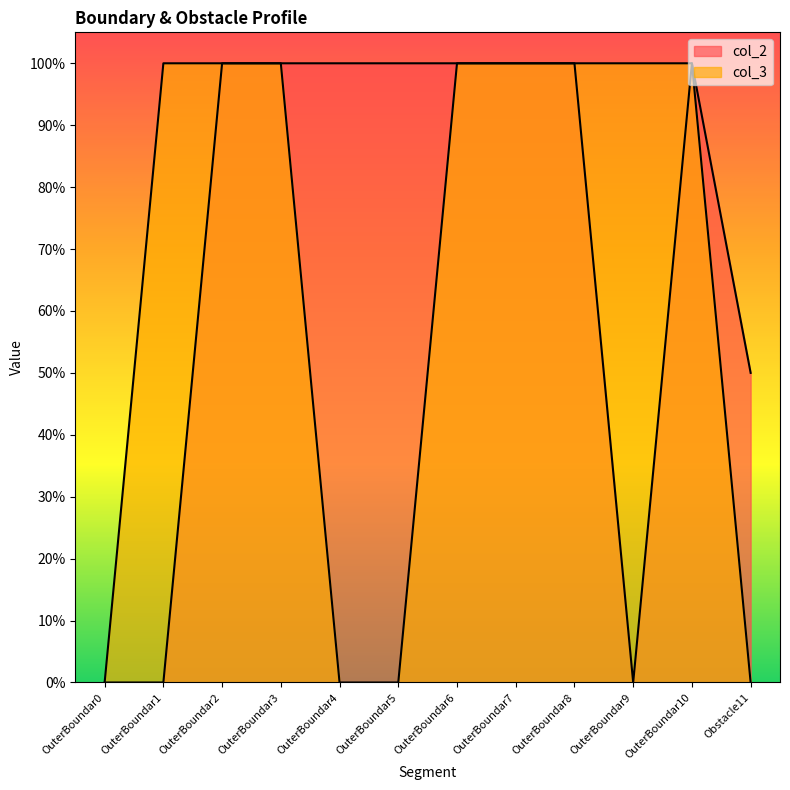

Reading right to left, extract all data points from this chart.

col_2: Obstacle11=0.5	OuterBoundar10=1.0	OuterBoundar9=0.0	OuterBoundar8=1.0	OuterBoundar7=1.0	OuterBoundar6=1.0	OuterBoundar5=1.0	OuterBoundar4=1.0	OuterBoundar3=1.0	OuterBoundar2=1.0	OuterBoundar1=0.0	OuterBoundar0=0.0
col_3: Obstacle11=0.0	OuterBoundar10=1.0	OuterBoundar9=1.0	OuterBoundar8=1.0	OuterBoundar7=1.0	OuterBoundar6=1.0	OuterBoundar5=0.0	OuterBoundar4=0.0	OuterBoundar3=1.0	OuterBoundar2=1.0	OuterBoundar1=1.0	OuterBoundar0=0.0